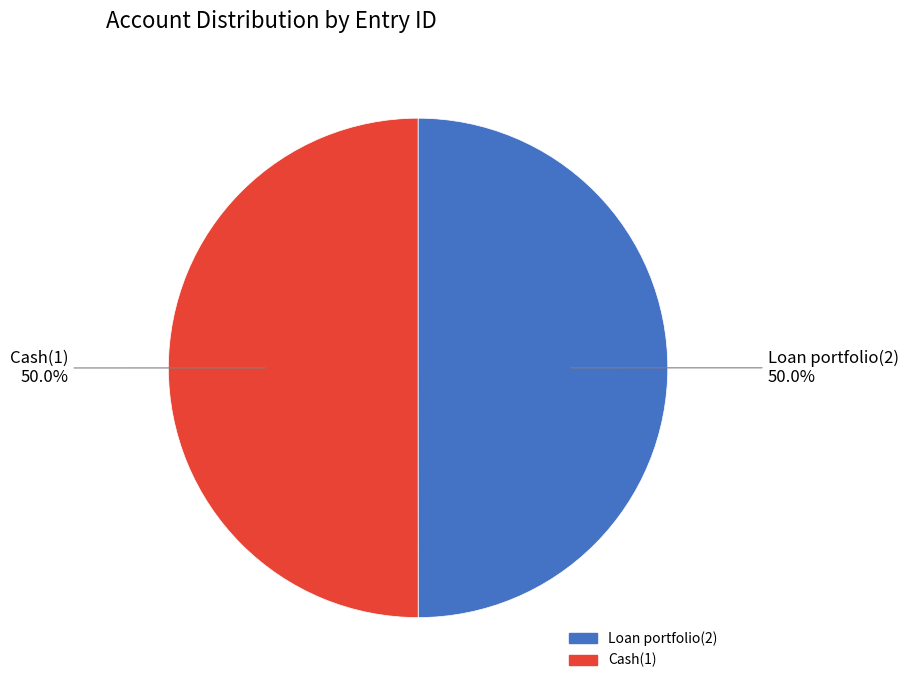

To the nearest percent, what percentage of the pie is Loan portfolio(2)?

50%